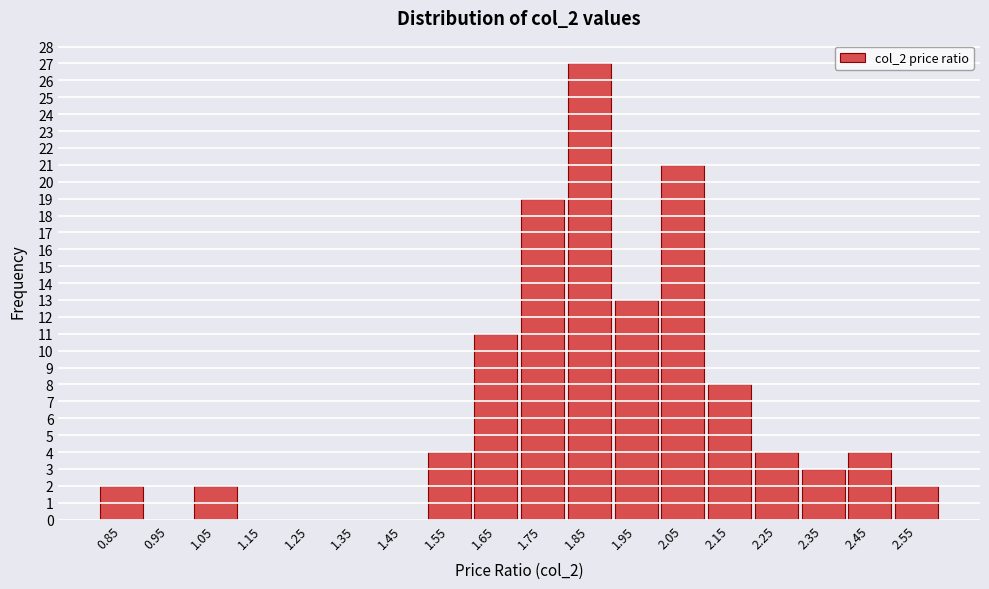

Reading right to left, list all the values displayed in this chart.

2.55=2	2.45=4	2.35=3	2.25=4	2.15=8	2.05=21	1.95=13	1.85=27	1.75=19	1.65=11	1.55=4	1.45=0	1.35=0	1.25=0	1.15=0	1.05=2	0.95=0	0.85=2